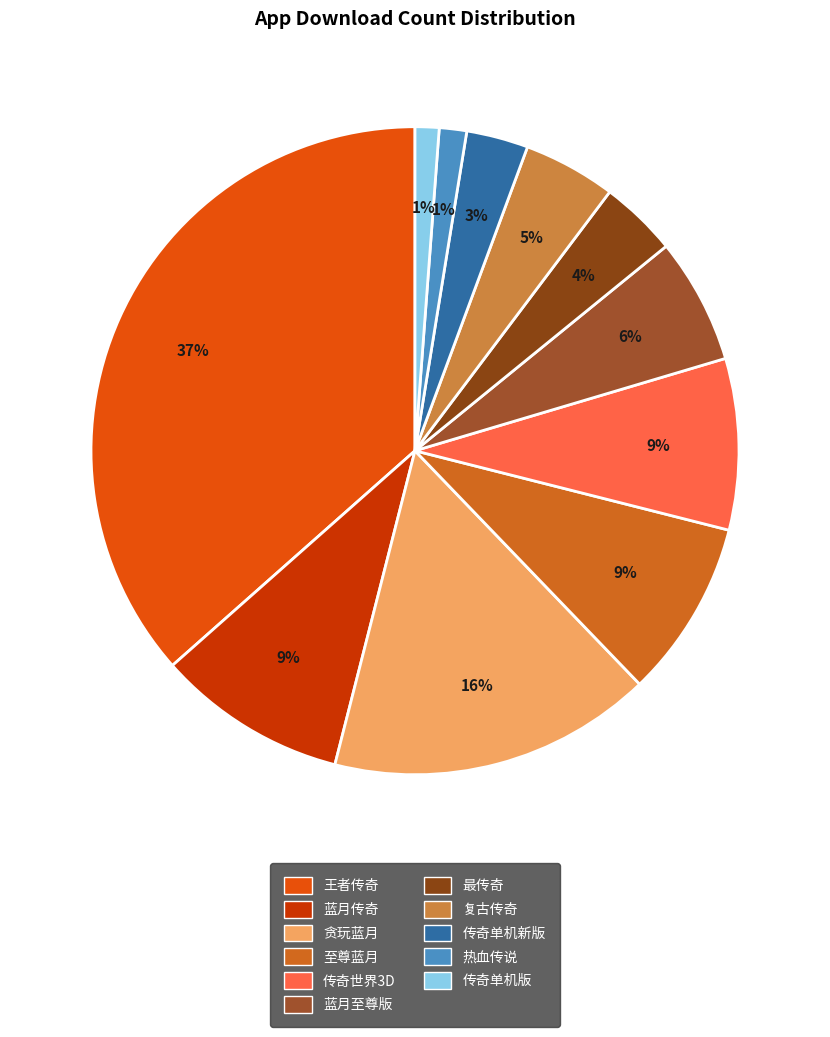

Which category has the smallest portion of the pie?

传奇单机版